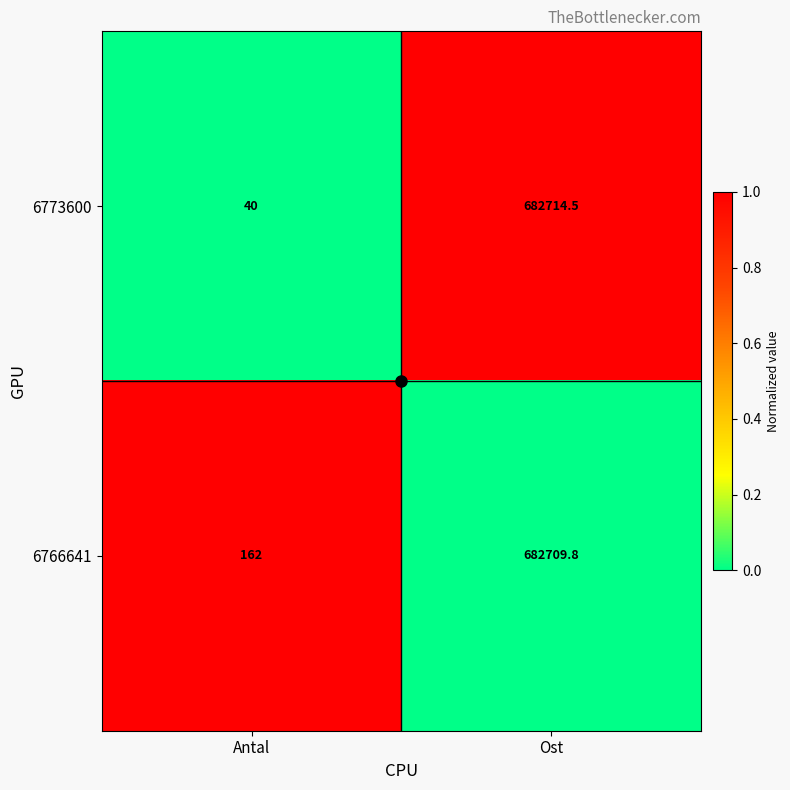

What is the difference between the maximum and minimum values in the 6766641 series?

682547.8